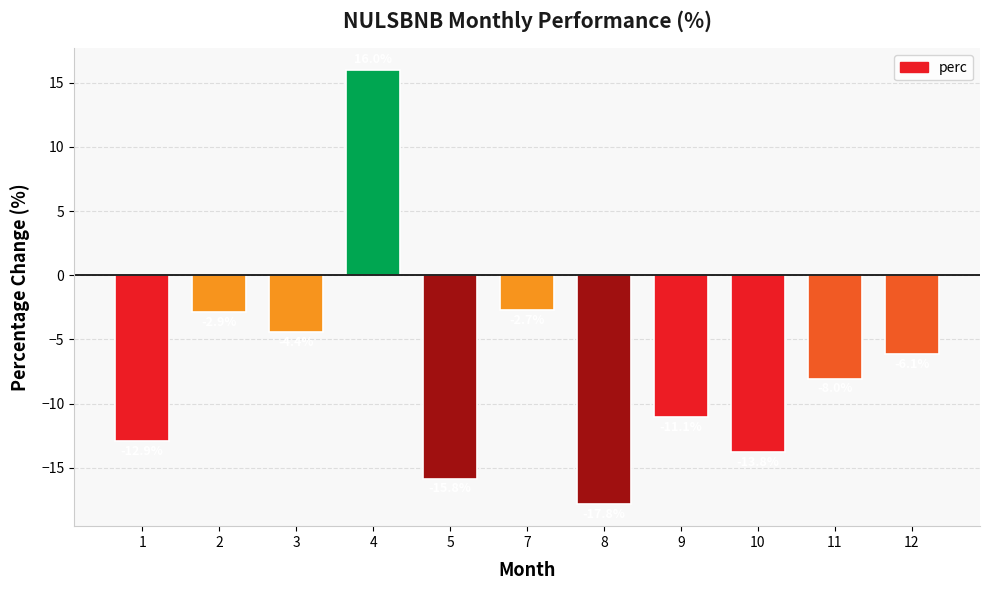

Reading right to left, what are all the values shown in this chart?

12=-6.1	11=-8.0	10=-13.8	9=-11.1	8=-17.8	7=-2.7	5=-15.8	4=16.0	3=-4.4	2=-2.9	1=-12.9